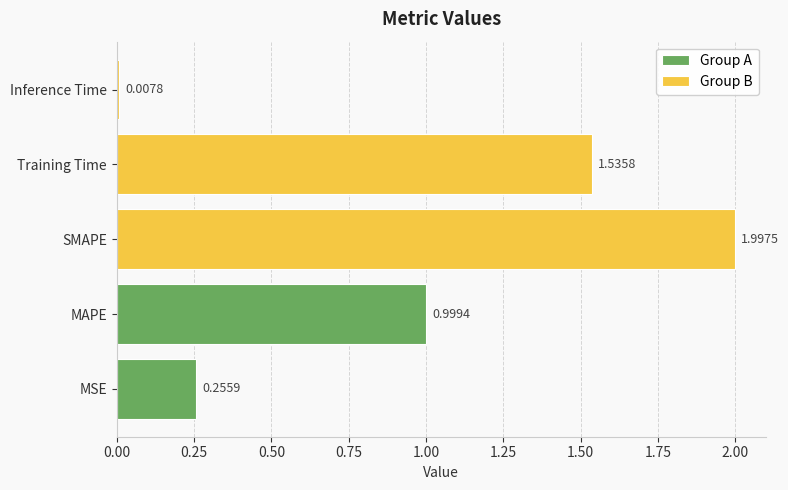

What is the label of the 4th bar from the right?

MAPE